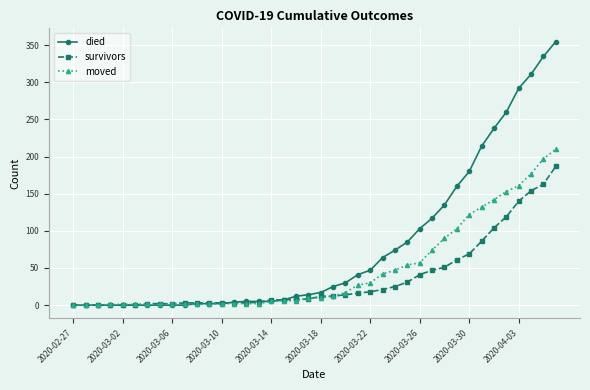

What is the highest value of the survivors series?

187